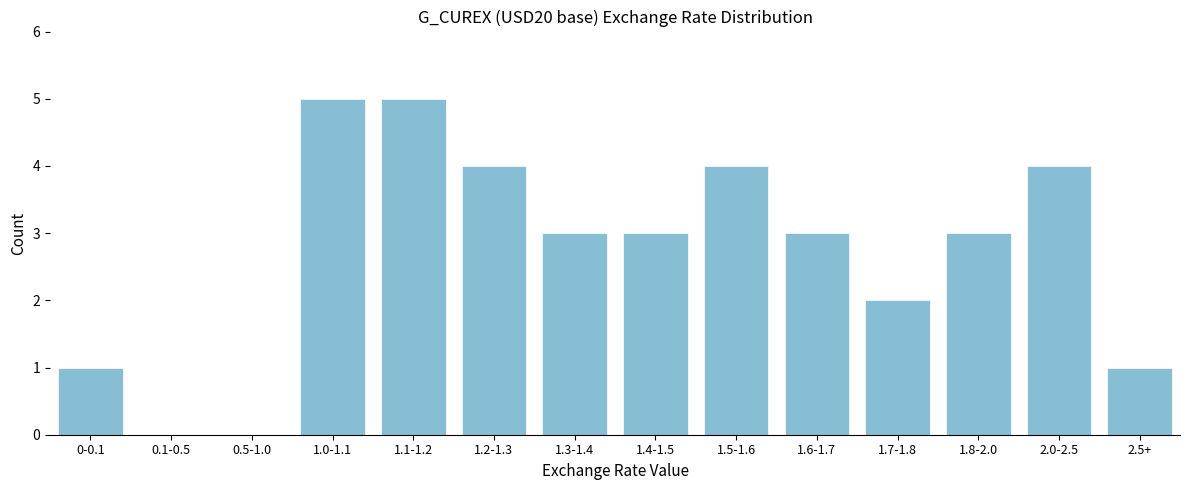

Reading left to right, transcribe all the data shown in this chart.

0-0.1=1	0.1-0.5=0	0.5-1.0=0	1.0-1.1=5	1.1-1.2=5	1.2-1.3=4	1.3-1.4=3	1.4-1.5=3	1.5-1.6=4	1.6-1.7=3	1.7-1.8=2	1.8-2.0=3	2.0-2.5=4	2.5+=1